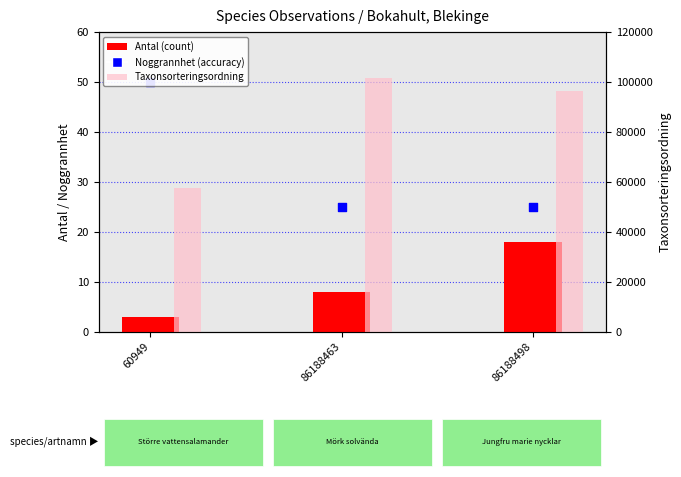

Which series contains the lowest Y value?

Antal (count)